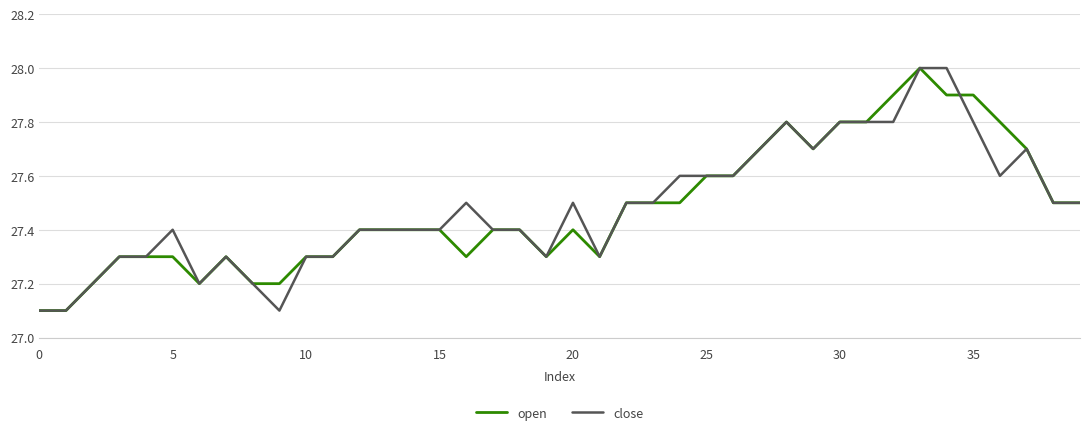

What is the average value of the open series?

27.5